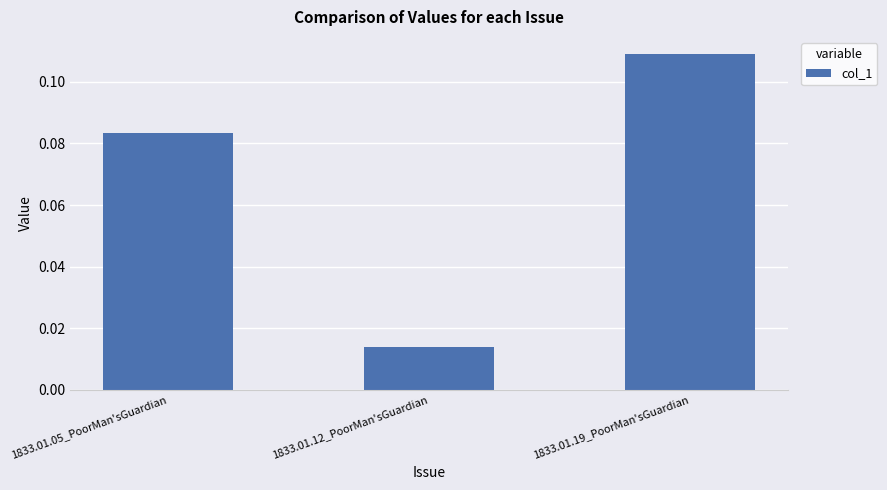

At which category does the chart reach its peak across all series?

1833.01.19_PoorMan'sGuardian